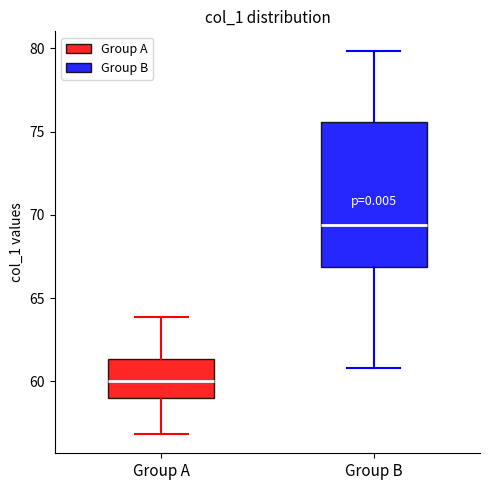

Reading left to right, read every box against the y-axis: the position of its median line, the range the box covers, and the ends of its whiskers. The values are not printed on the chart, so give them approximately, as read against the axis.

Group A: median 60.0, box 59.0 to 61.5, whiskers 57.0 to 64.0
Group B: median 69.5, box 67.0 to 75.5, whiskers 61.0 to 80.0